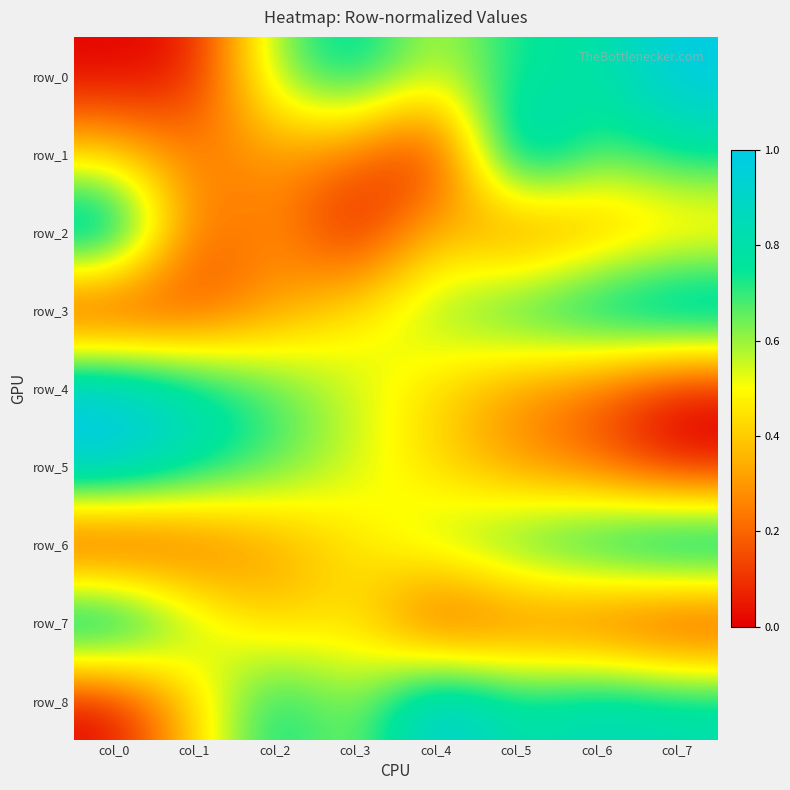

At col_4, list the series in order from largest to smallest.

row_8, row_3, row_6, row_0, row_4, row_5, row_2, row_7, row_1